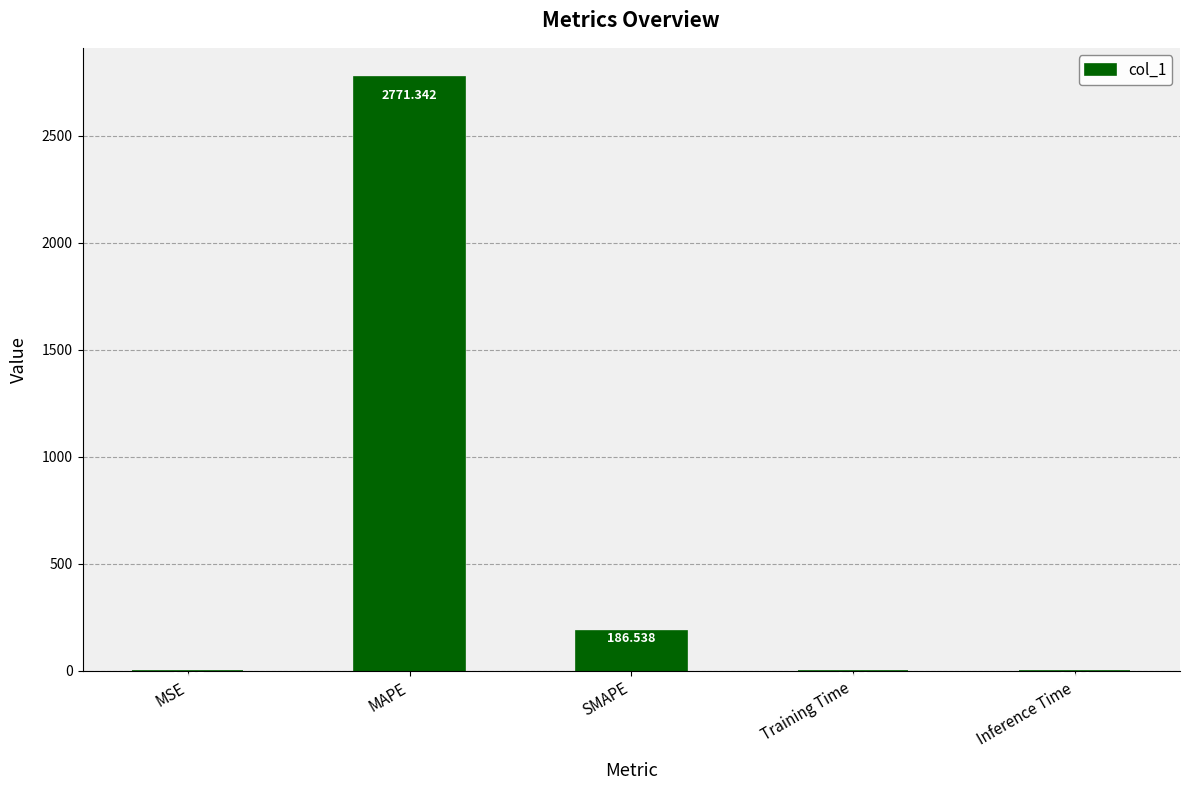

Does the chart contain stacked bars?

No